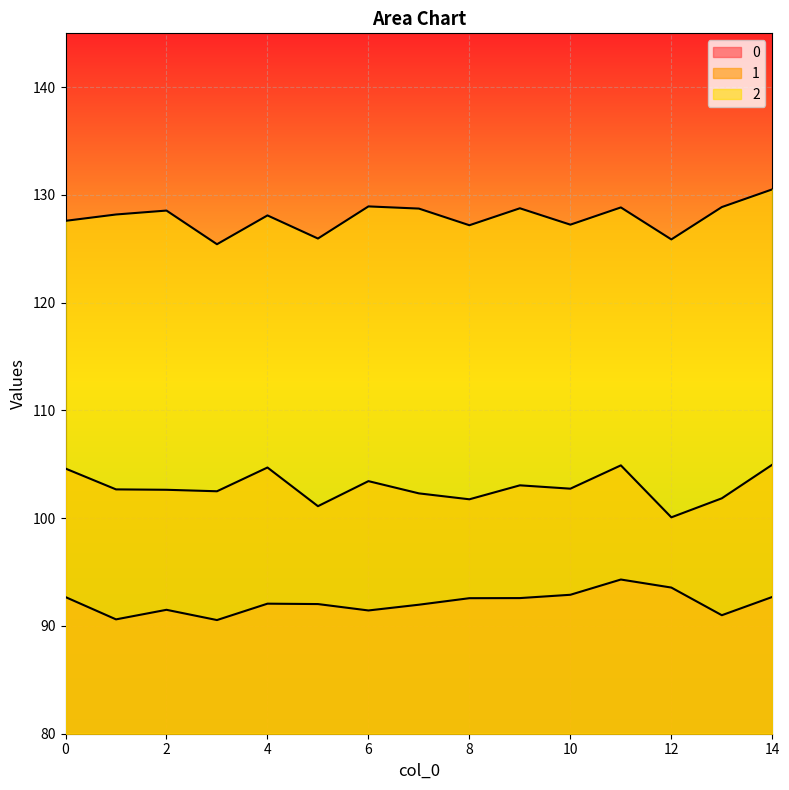

Rank the series at 1 from lowest to highest value.

0, 1, 2